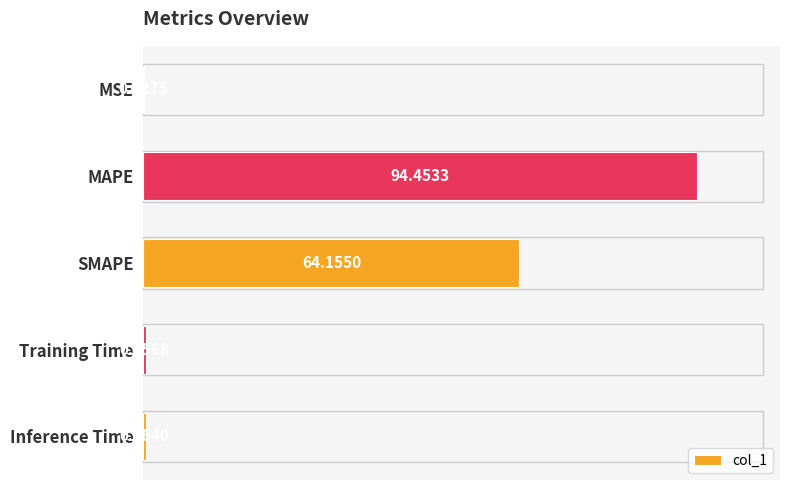

At which label is the value closest to 47?

SMAPE